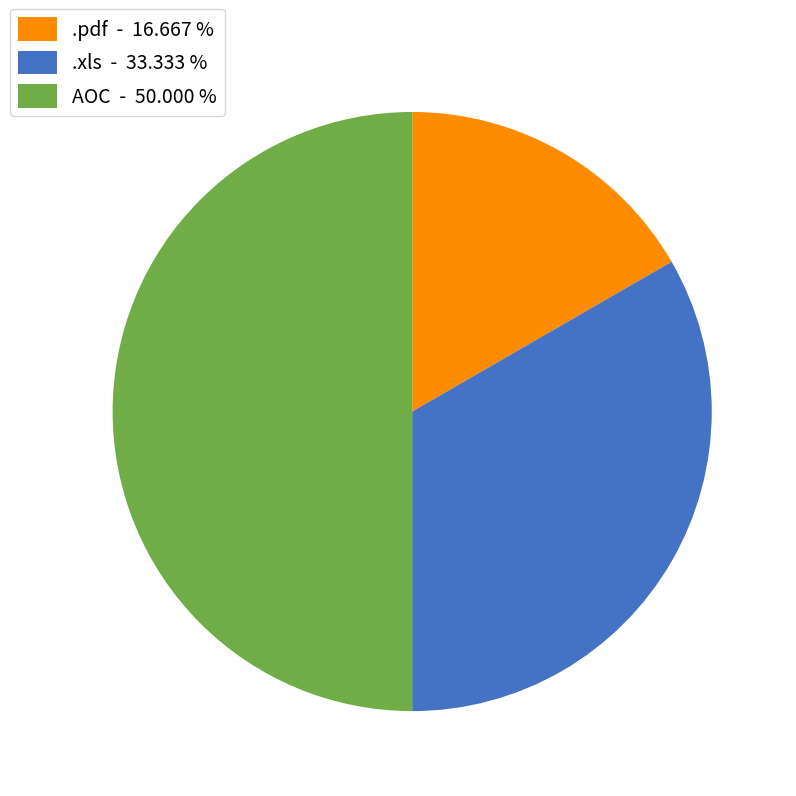

Approximately how many times larger is the value at .pdf - 16.667 % compared to AOC - 50.000 %?

0.3